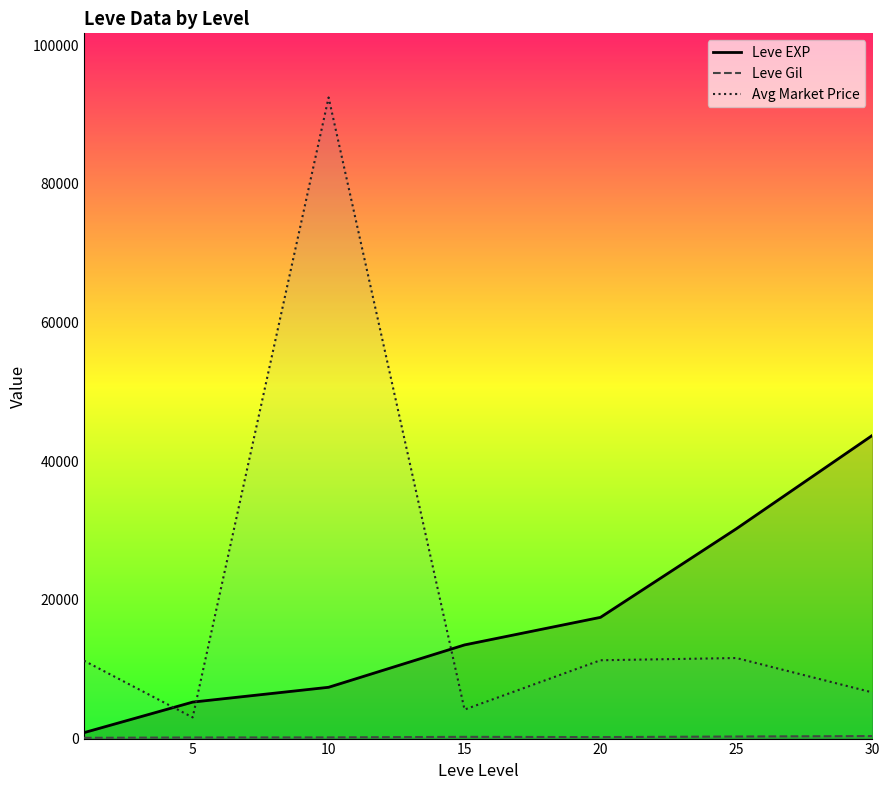

Between 5 and 30, which series saw the biggest shift?

Leve EXP